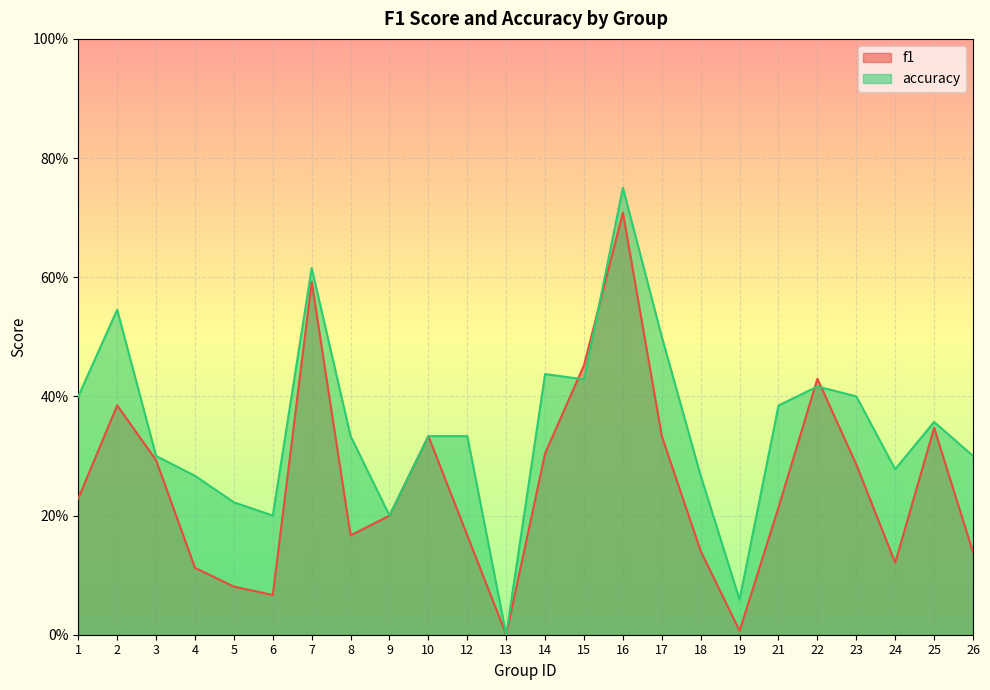

Is it true that accuracy equals 0.4 at 25?

True